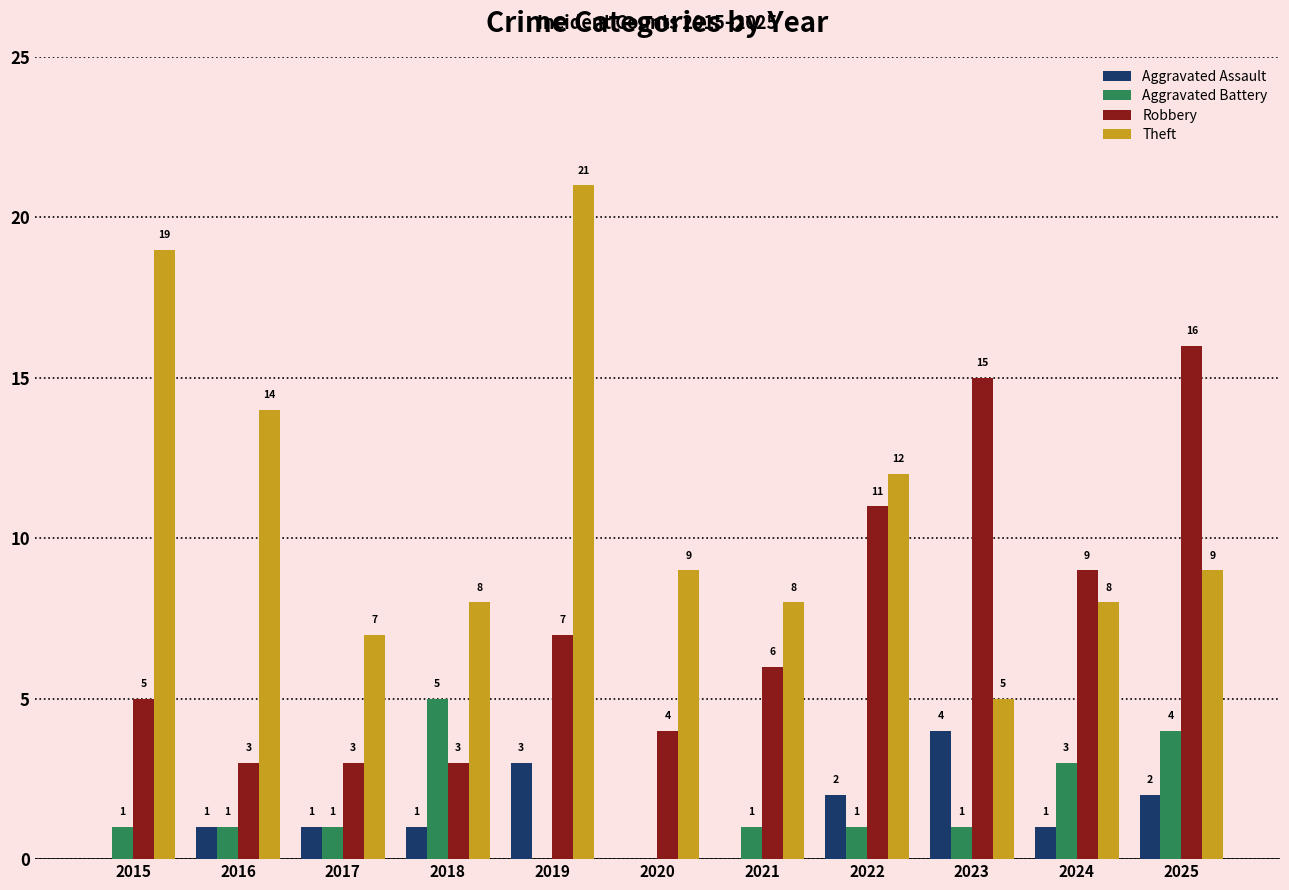

What is the approximate value of Aggravated Battery at 2018?

5